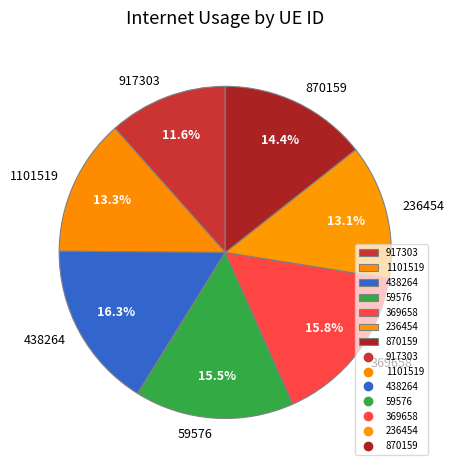

Which slice is the smallest?

917303